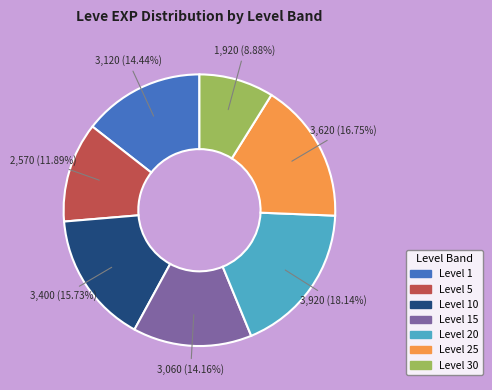

Is there a majority slice in this chart?

No